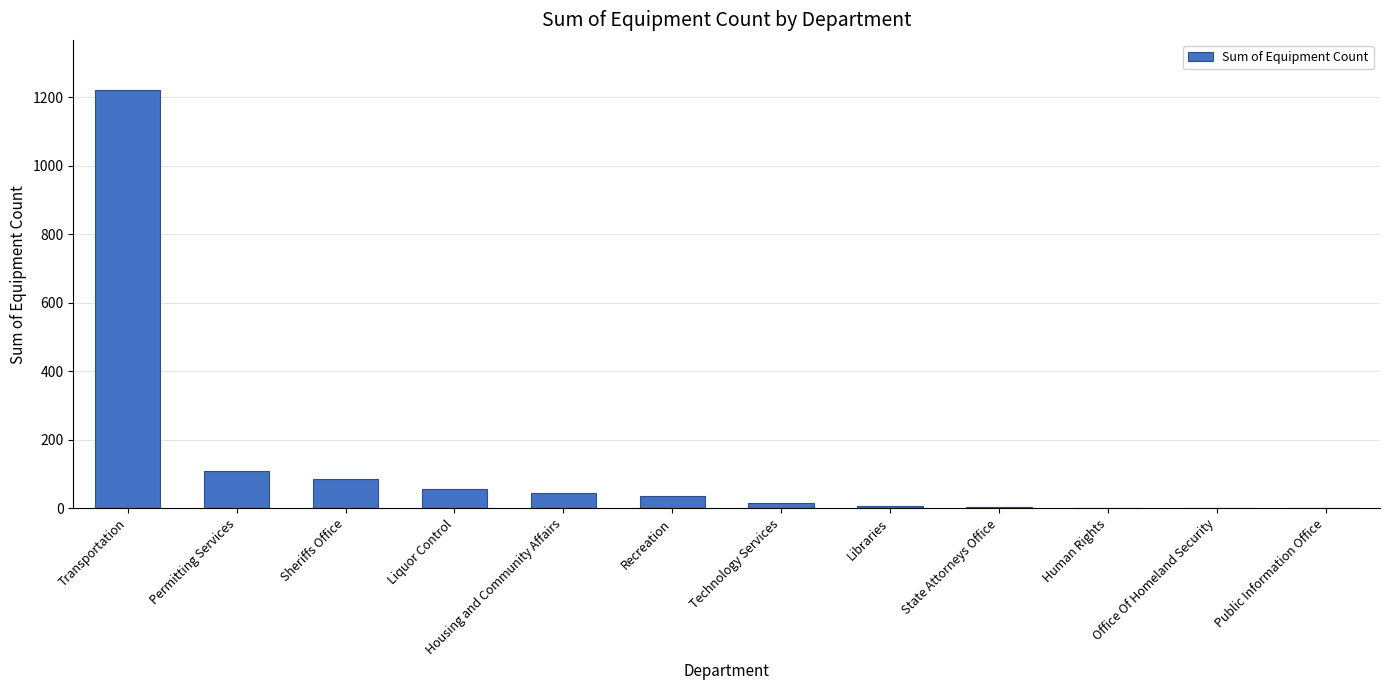

The value at Recreation is 35. True or false?

True